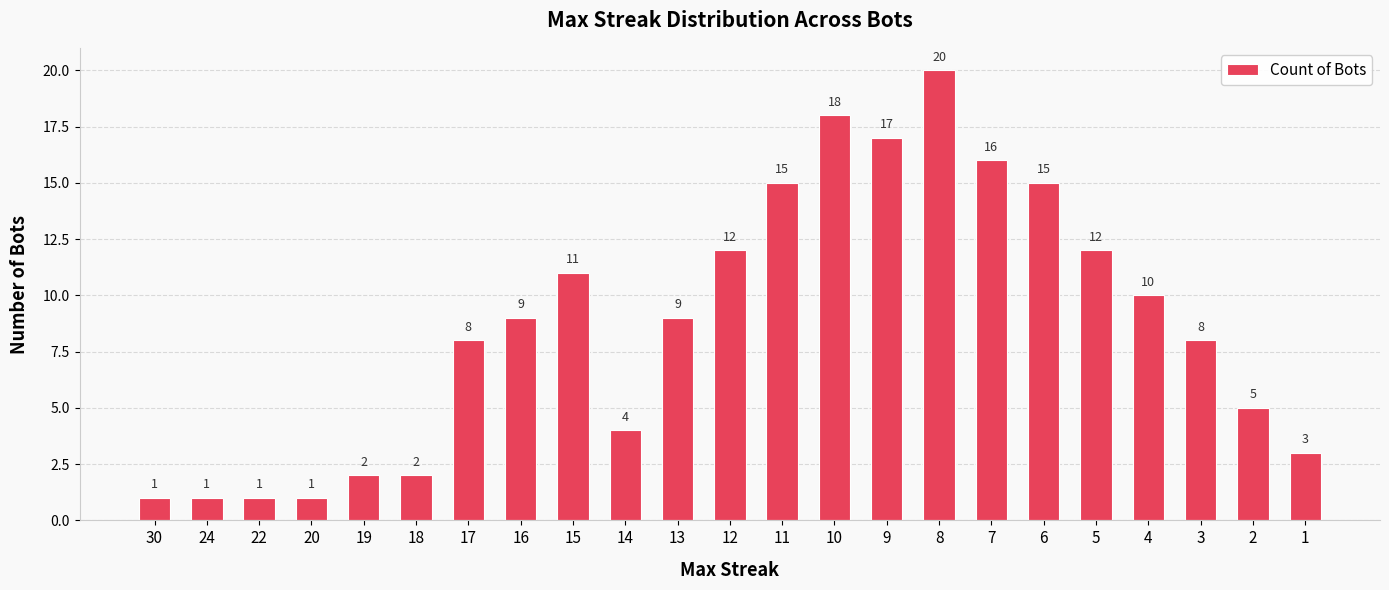

Reading left to right, list all the values displayed in this chart.

30=1	24=1	22=1	20=1	19=2	18=2	17=8	16=9	15=11	14=4	13=9	12=12	11=15	10=18	9=17	8=20	7=16	6=15	5=12	4=10	3=8	2=5	1=3